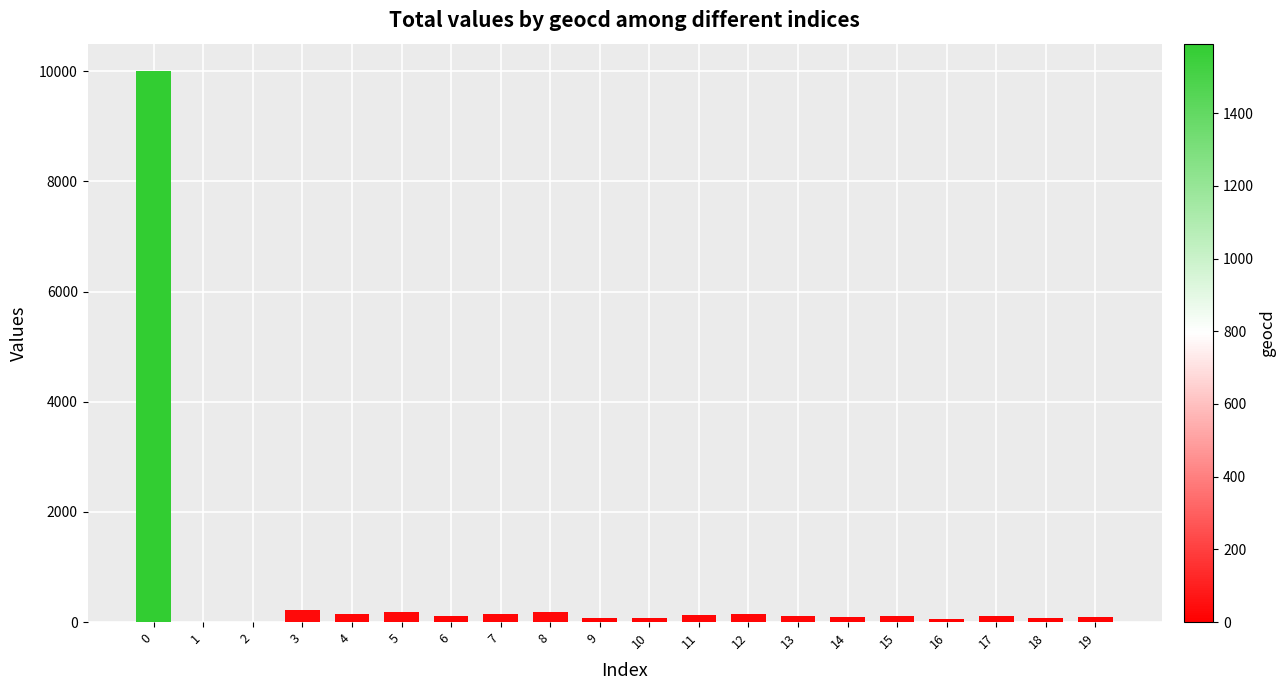

What is the maximum value shown in the chart?

10000